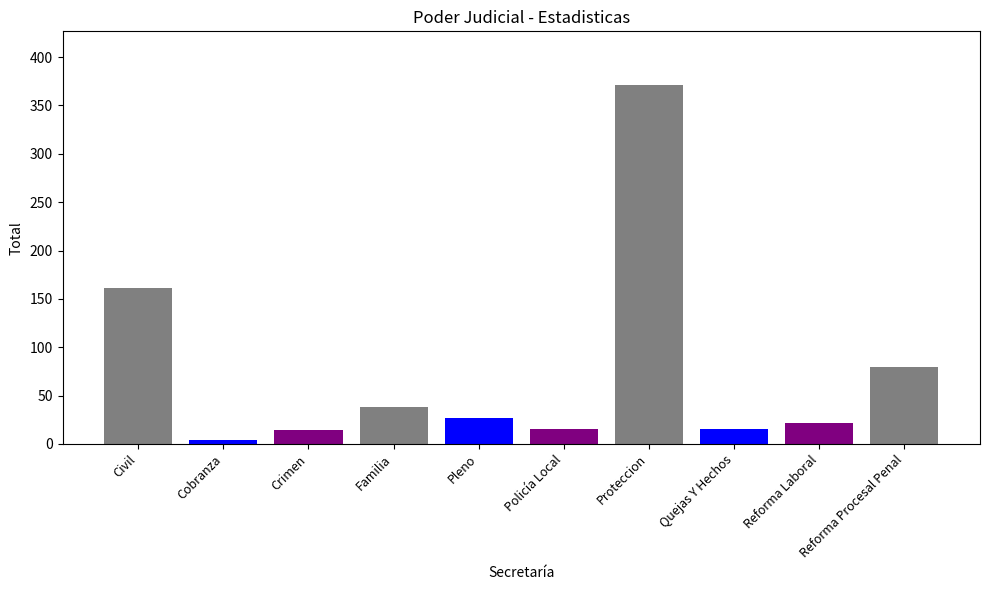

How many bars are there in total?

10